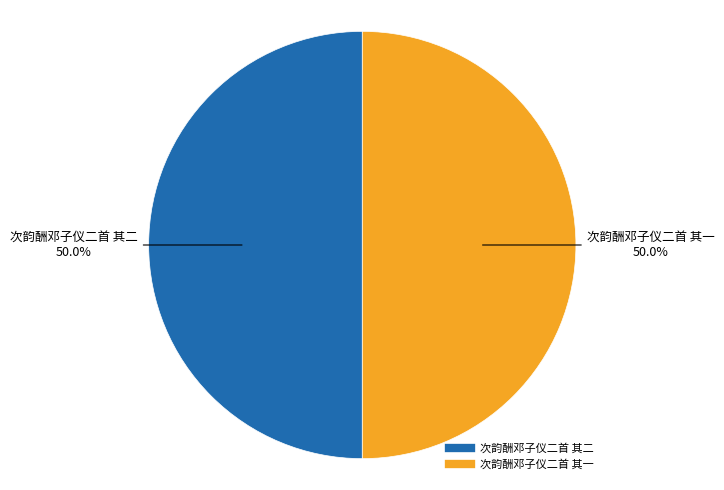

Approximately how many times larger is the value at 次韵酬邓子仪二首 其一 compared to 次韵酬邓子仪二首 其二?

1.0